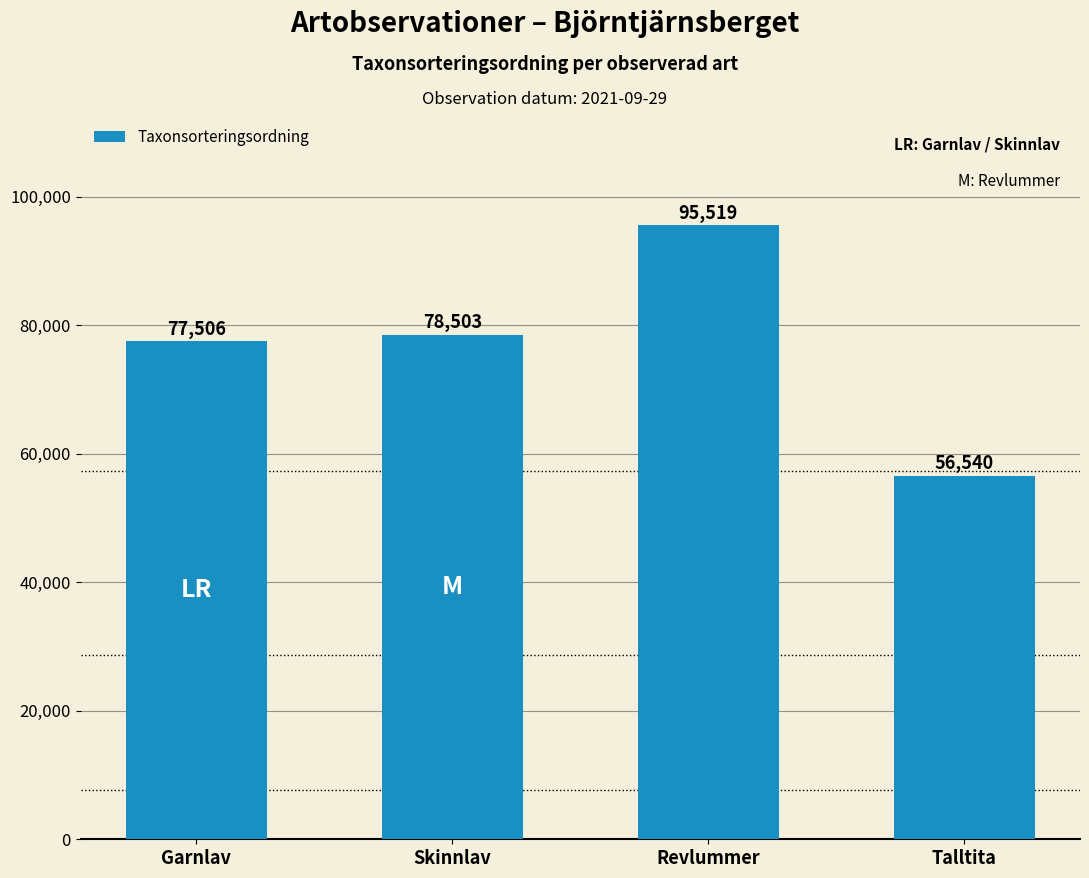

What is the change in value from Skinnlav to Talltita?

-21963